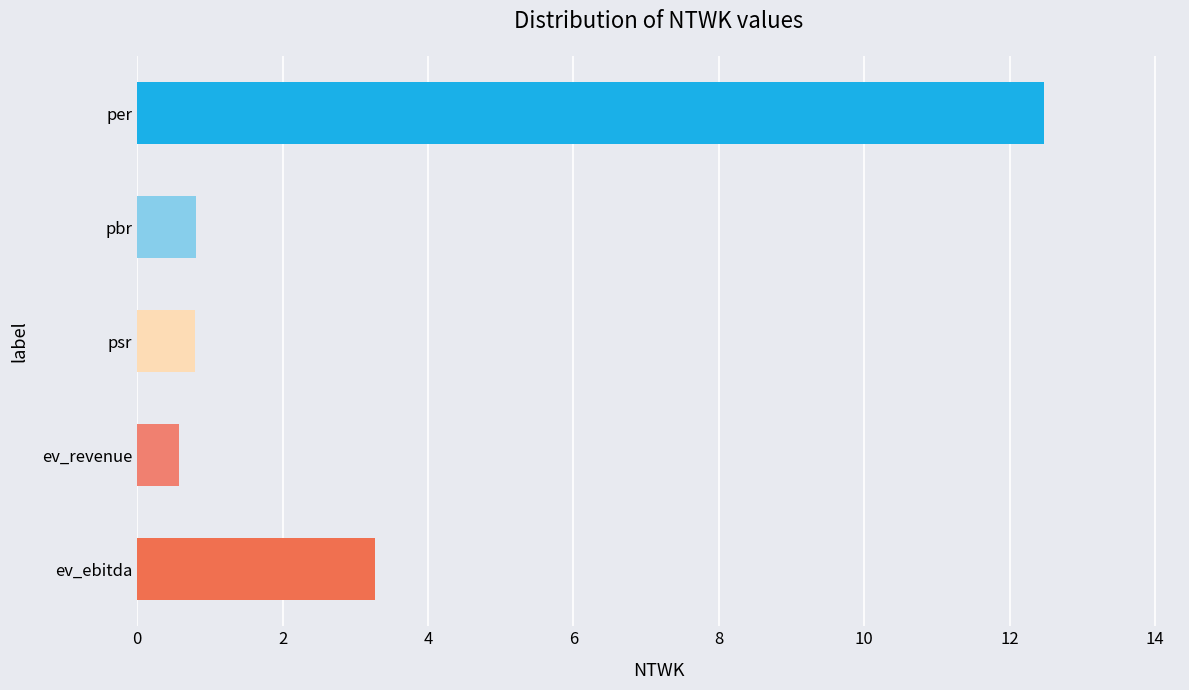

Count the number of data series in this chart.

1